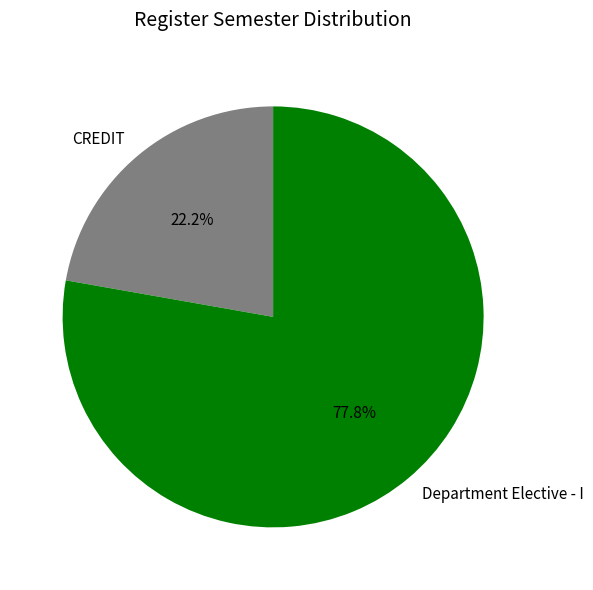

Is there a majority slice in this chart?

Yes